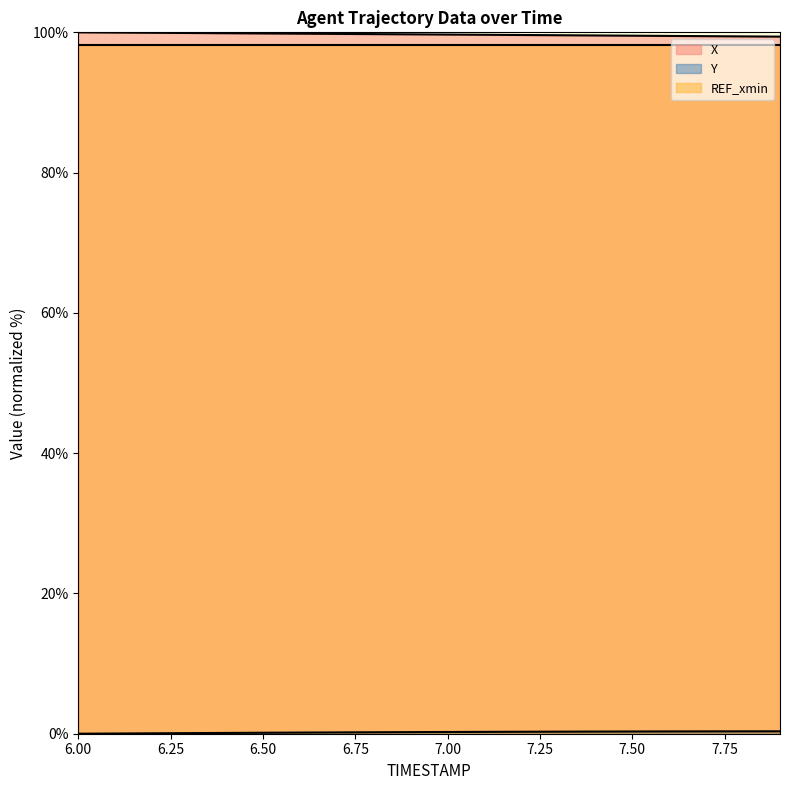

True or false: Y has a value of 0.5 at 7.9.

False